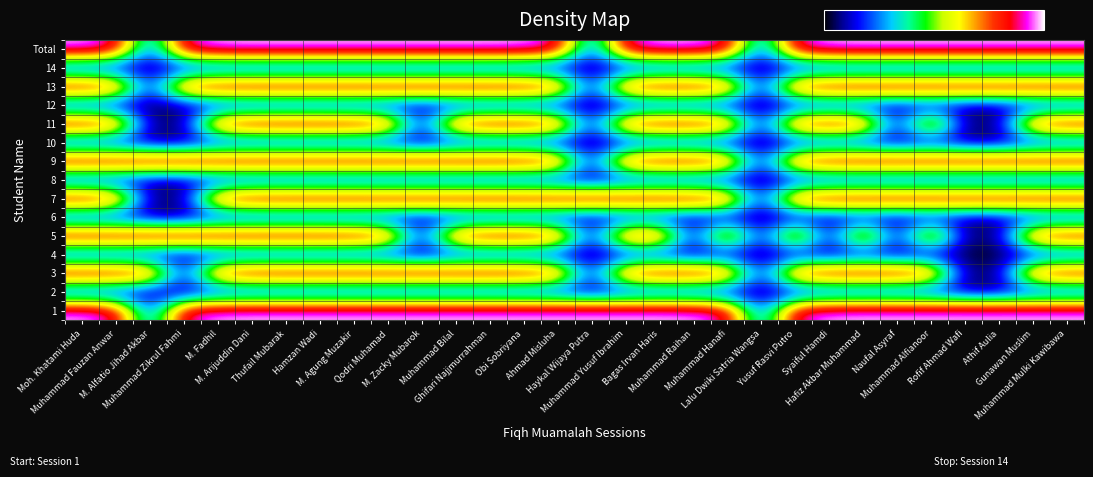

At how many categories does at least one series exceed 1?

29